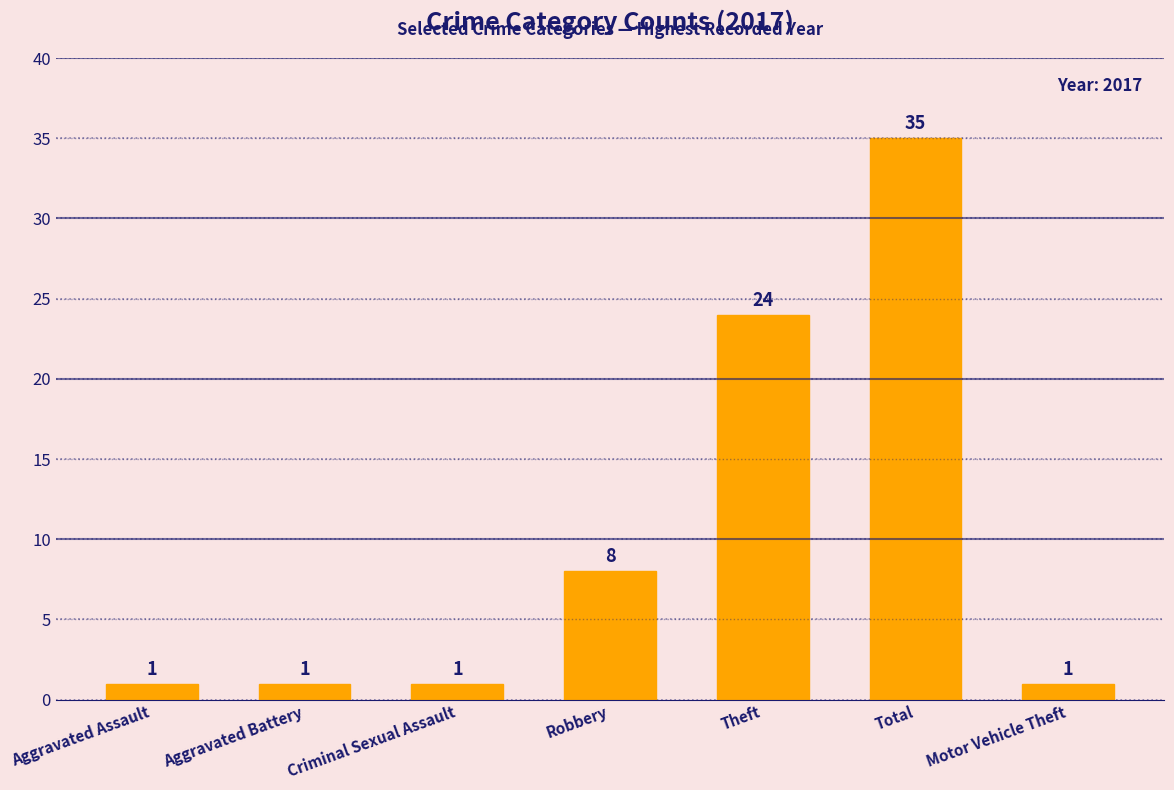

Which has a higher value, Aggravated Assault or Robbery?

Robbery